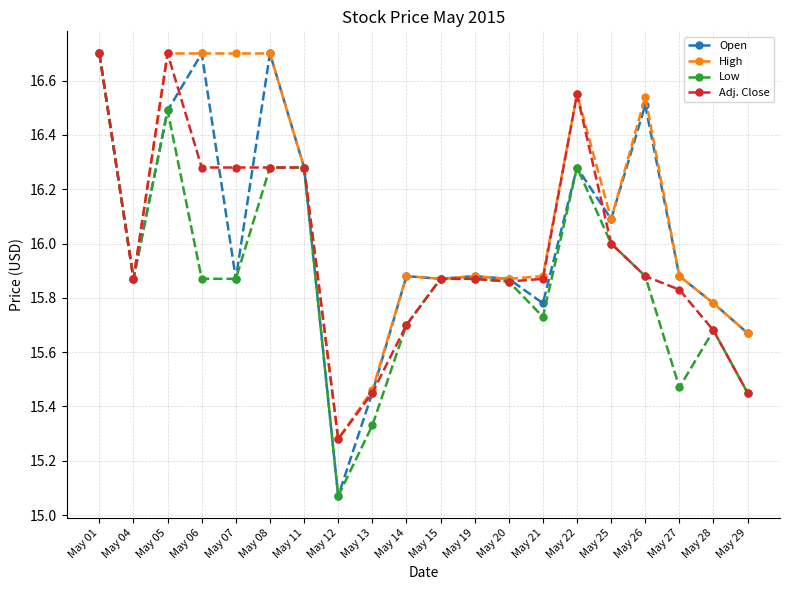

Is it true that Open equals 16.7 at May 01?

True